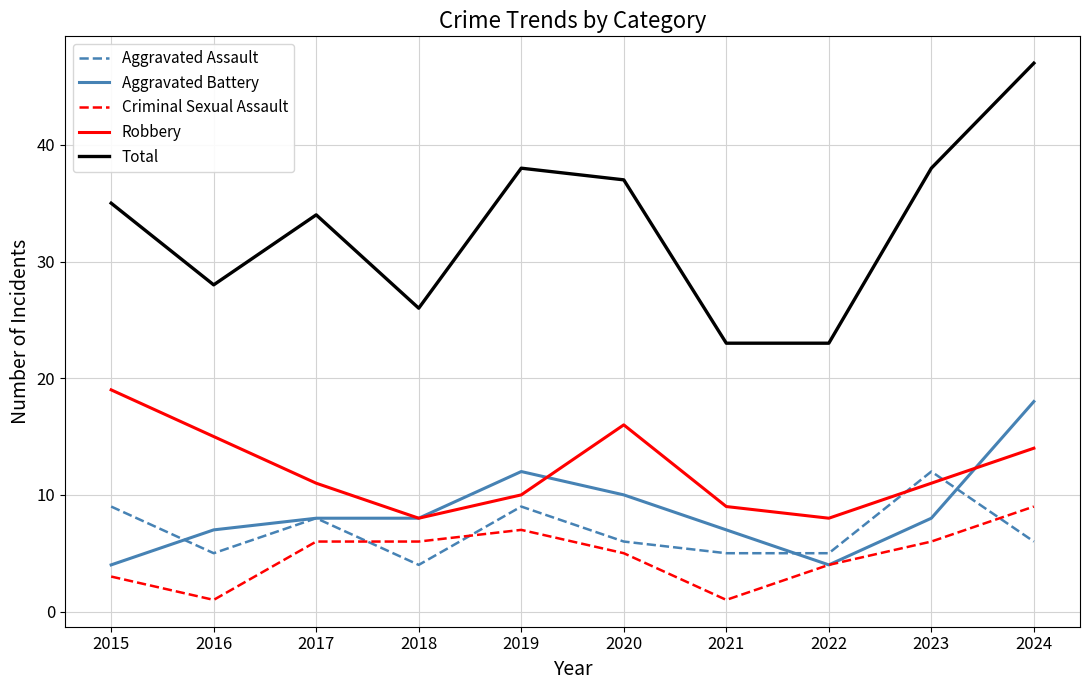

Which series changed the most between 2016 and 2018?

Robbery